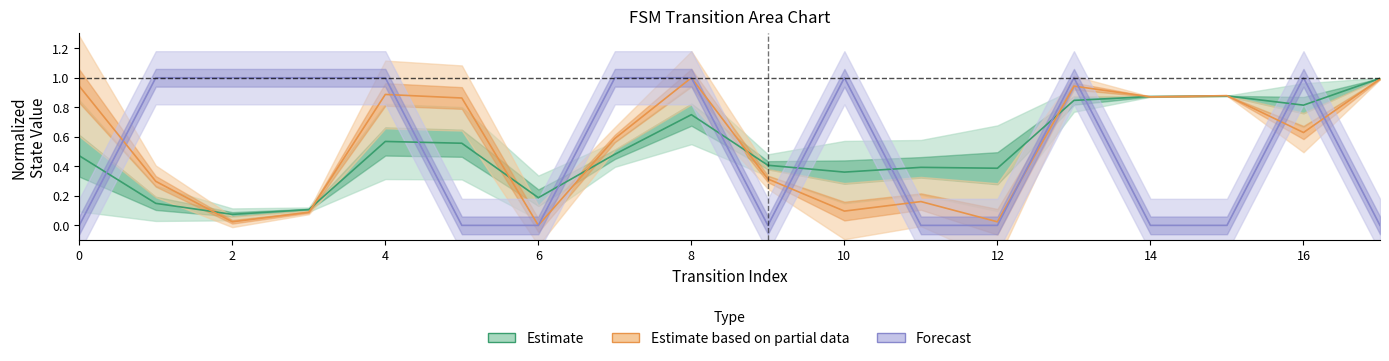

Where is the first local maximum for Forecast?

10